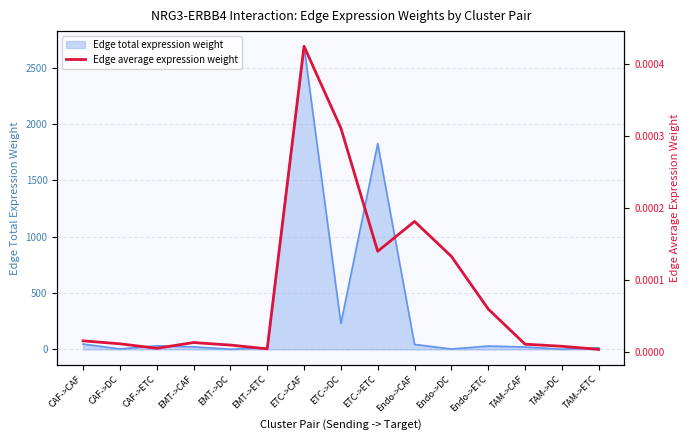

What position from the right is Endo->DC?

5